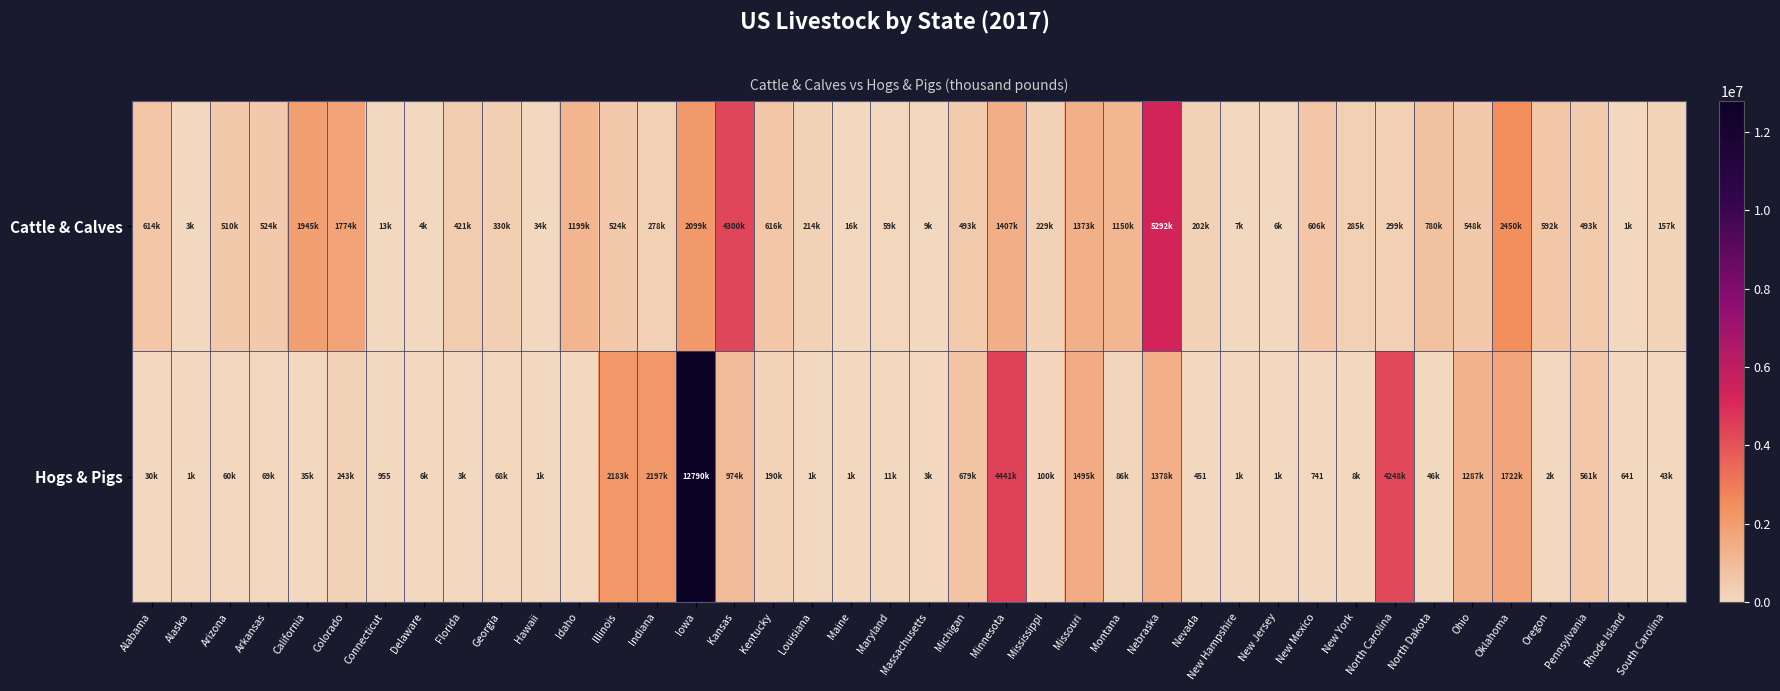

At which label does Hogs & Pigs first exceed 46888?

Arizona